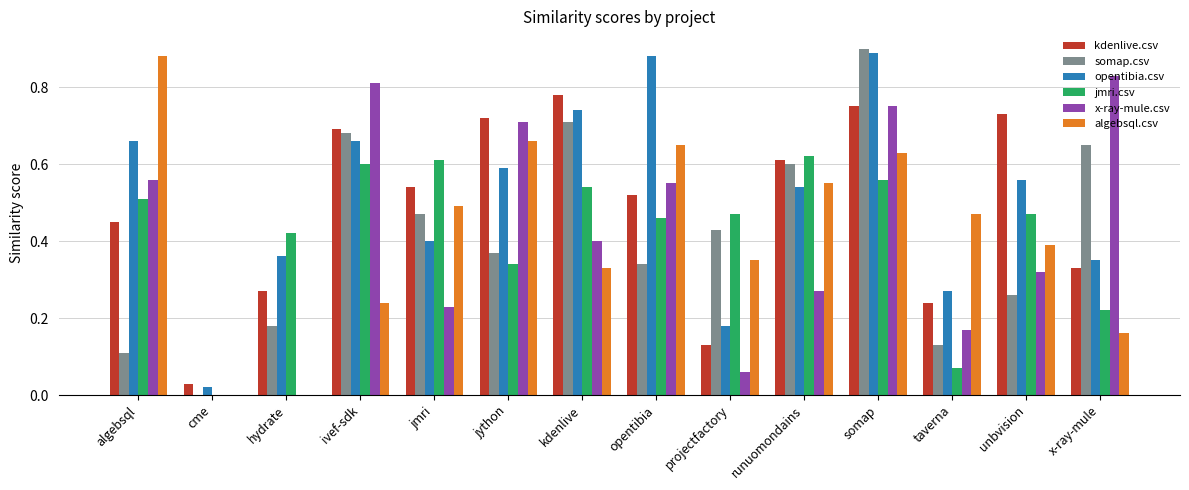

Between hydrate and kdenlive, which series saw the biggest shift?

somap.csv